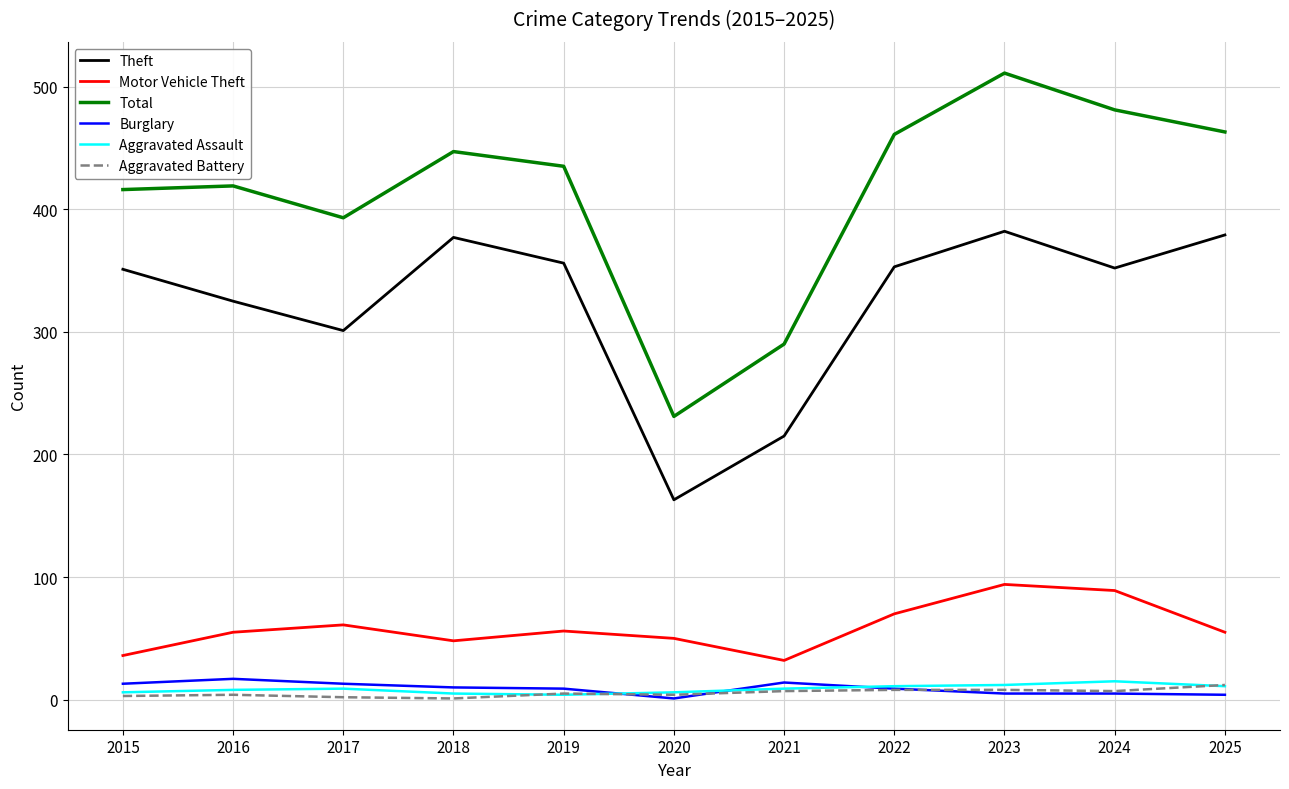

Is the value of Aggravated Battery at 2016 greater than the value of Total at 2018?

No